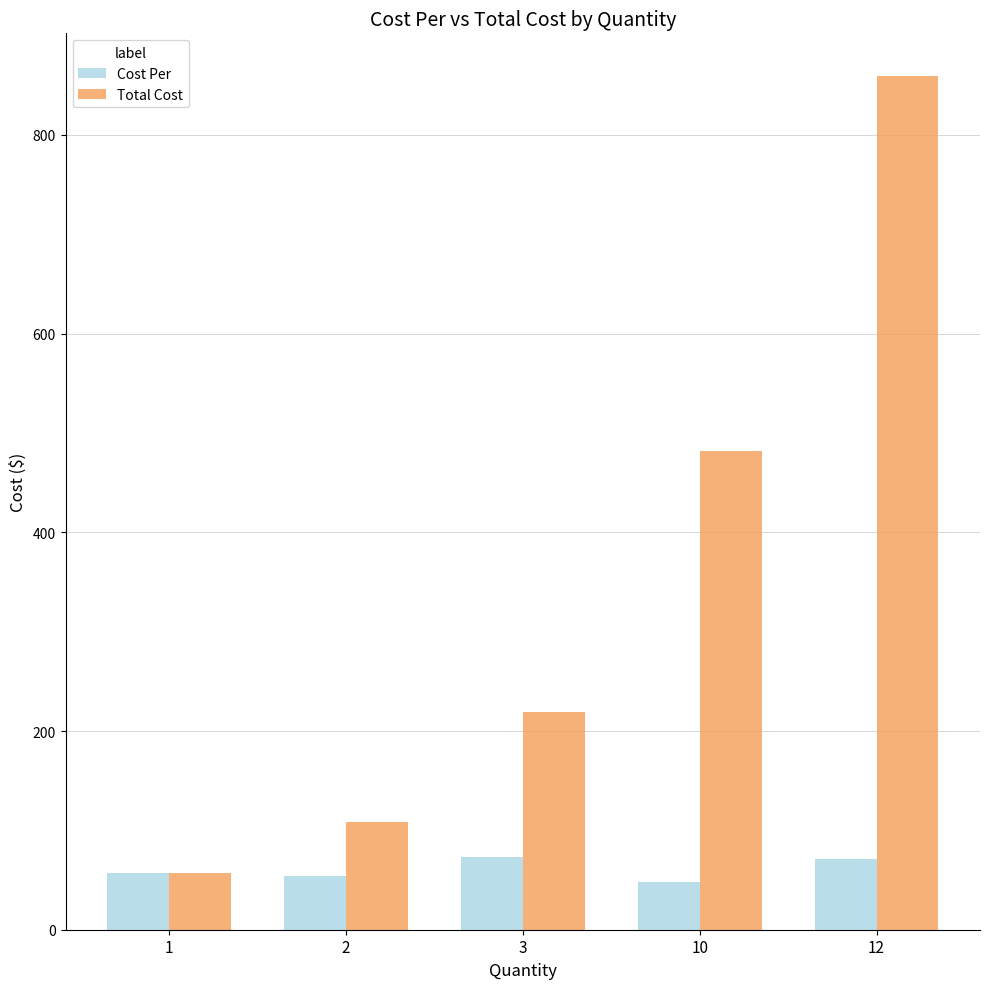

What is the approximate value of Cost Per at 12?

71.6